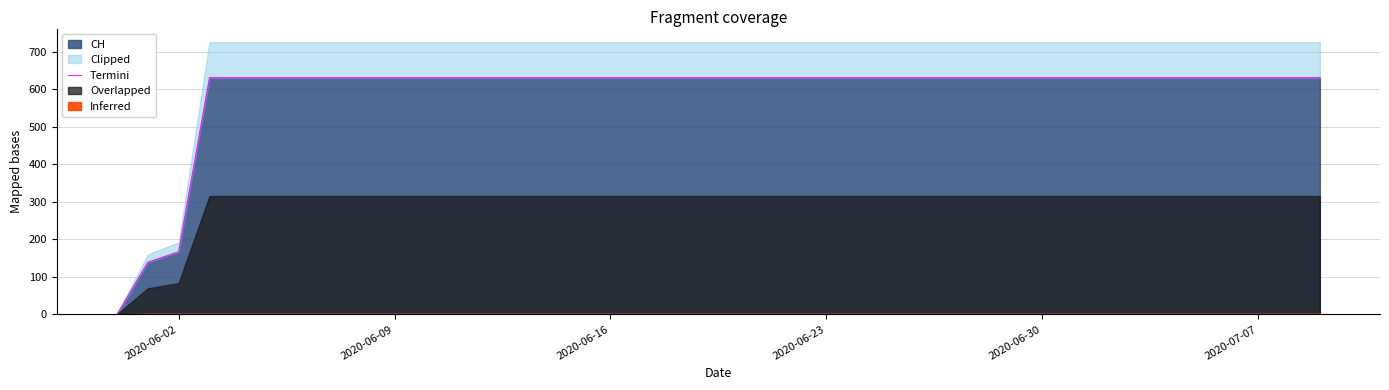

Reading right to left, list all the values displayed in this chart.

631	631	631	631	631	631	631	631	631	631	631	631	631	631	631	631	631	631	631	631	631	631	631	631	631	631	631	631	631	631	631	631	631	631	631	631	631	167	139	0